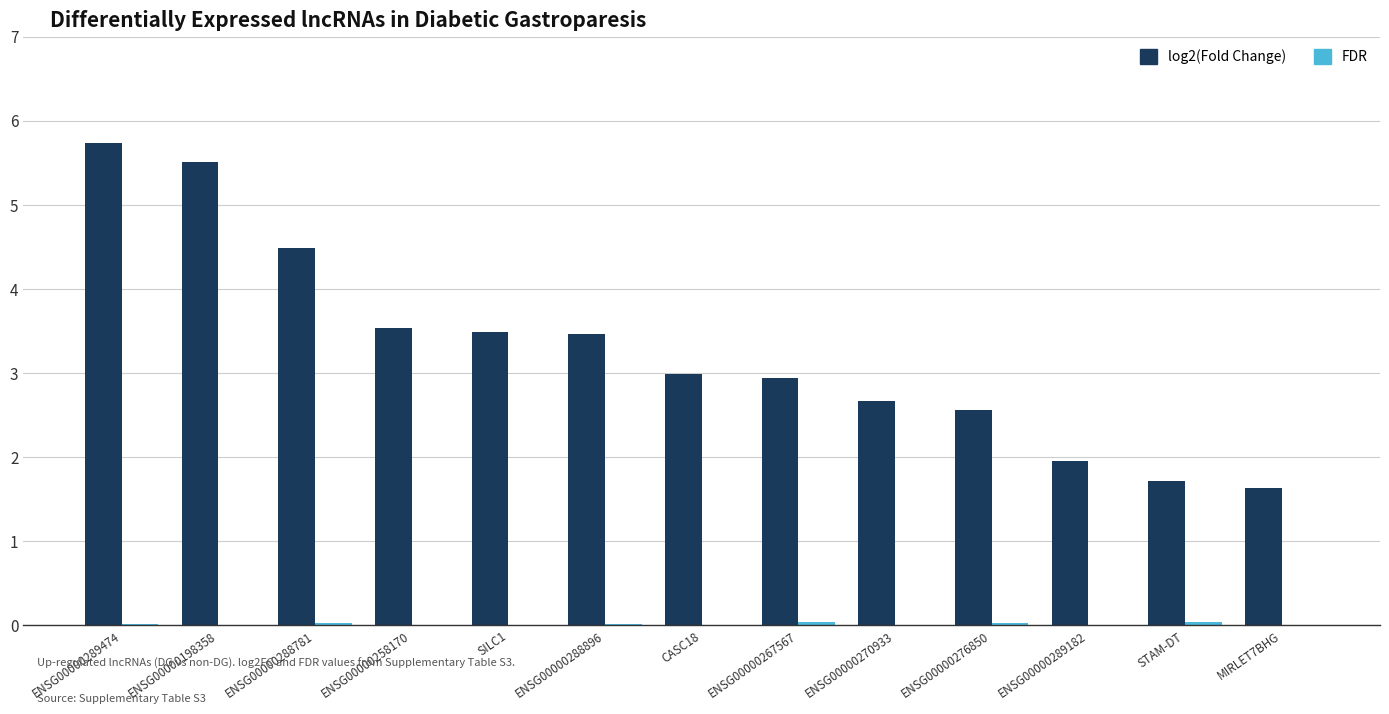

What is the sum of all log2(Fold Change) values?

42.7